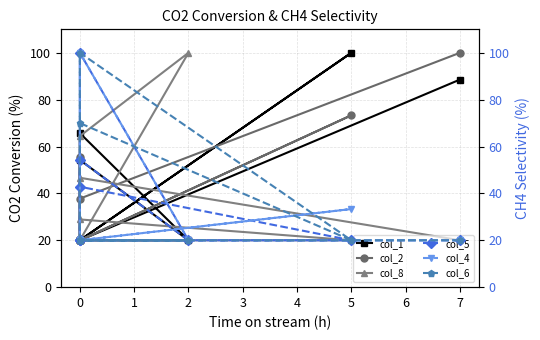

Does the chart display data point markers on the line(s)?

Yes